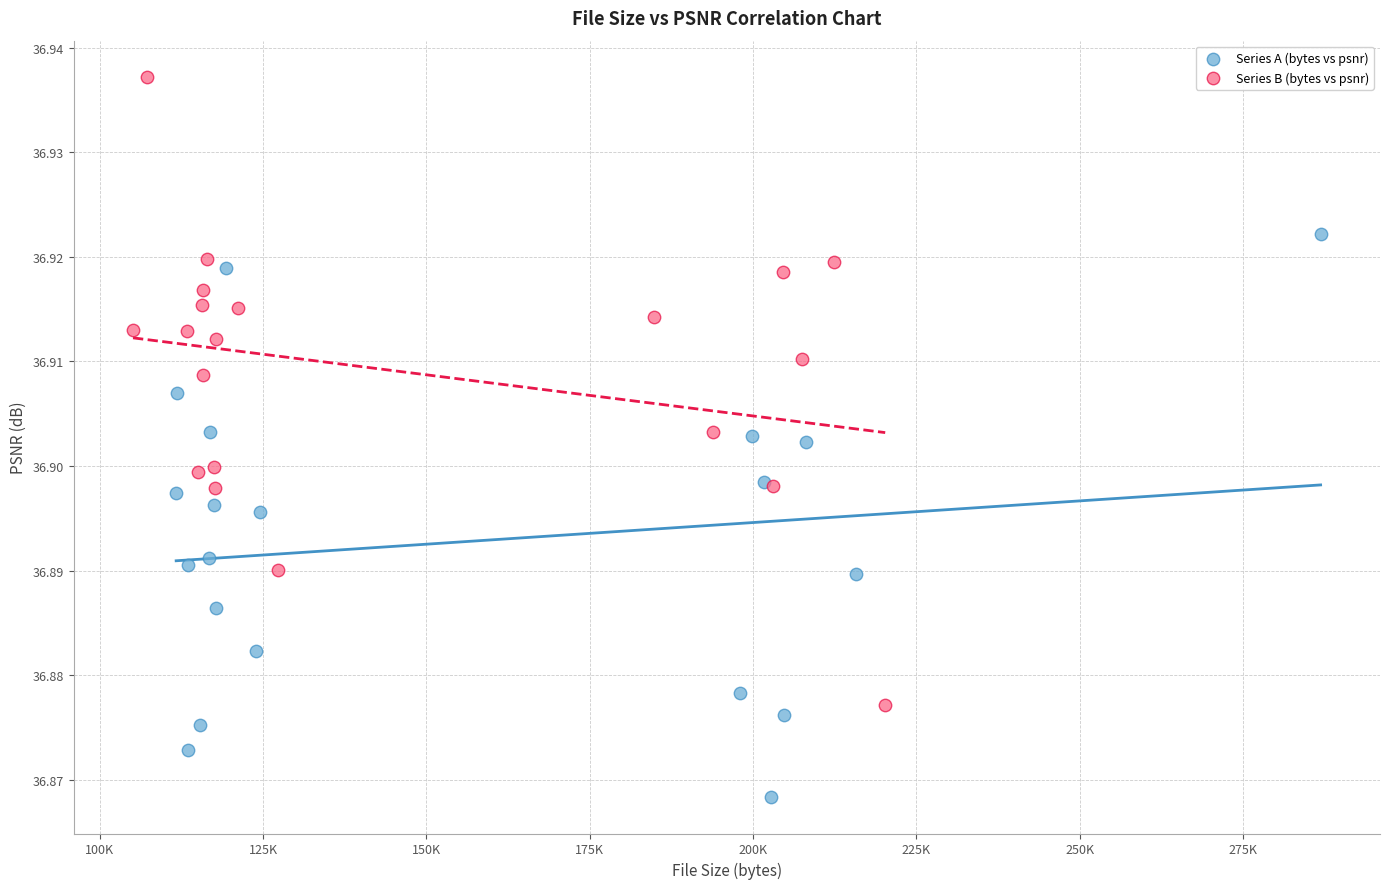

Which series contains the lowest Y value?

Series A (bytes vs psnr)